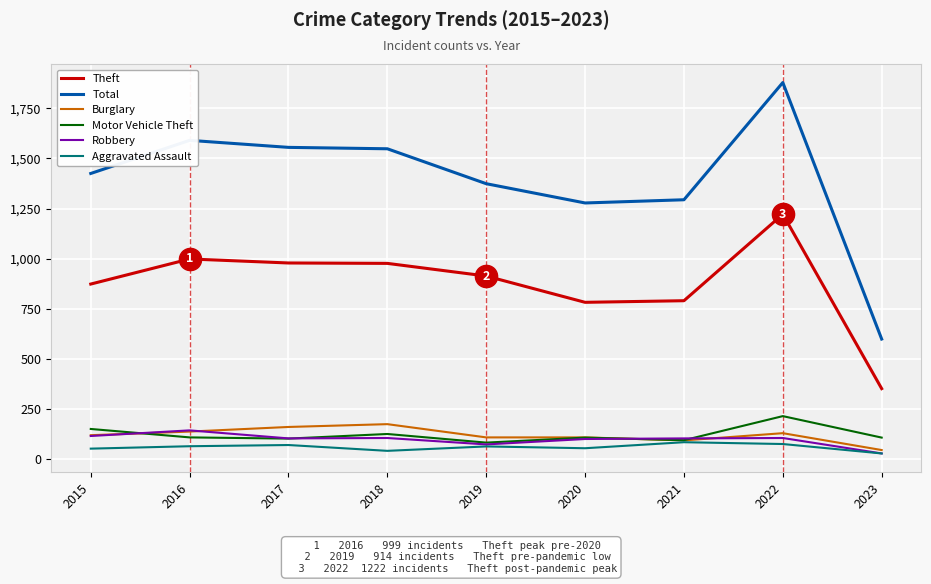

True or false: Robbery and Total intersect in this chart.

False